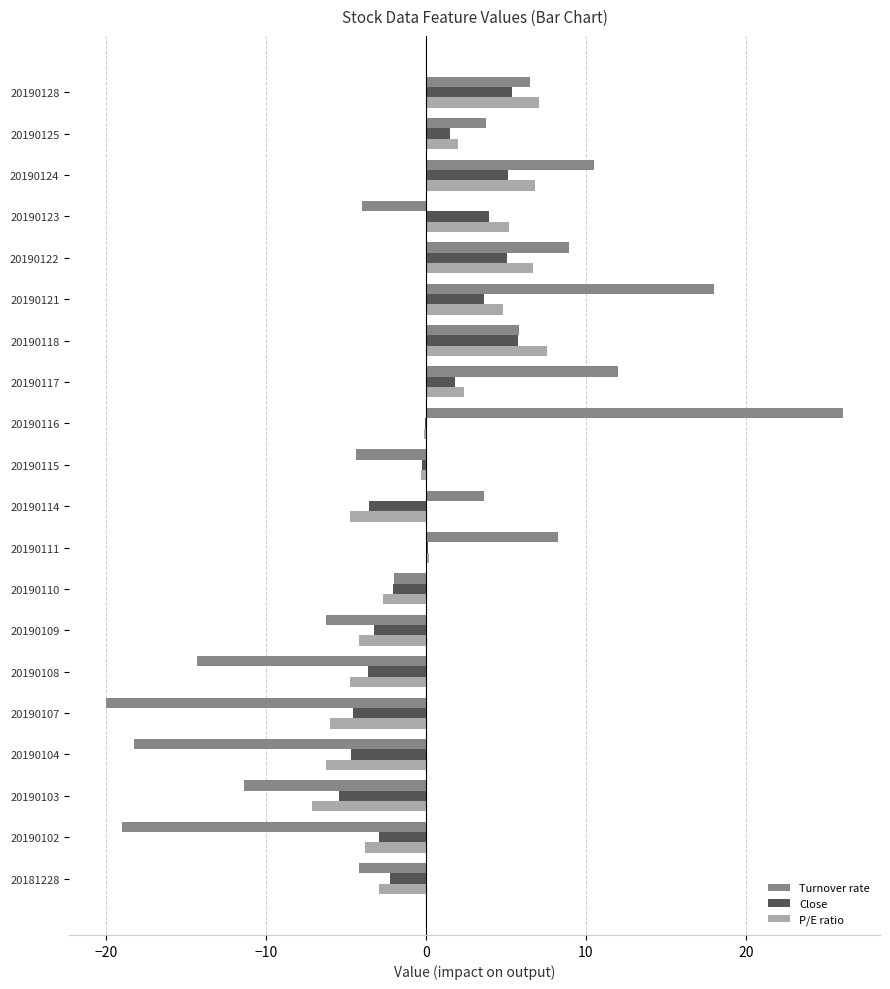

Between 20190118 and 20190121, which series saw the biggest shift?

Turnover rate